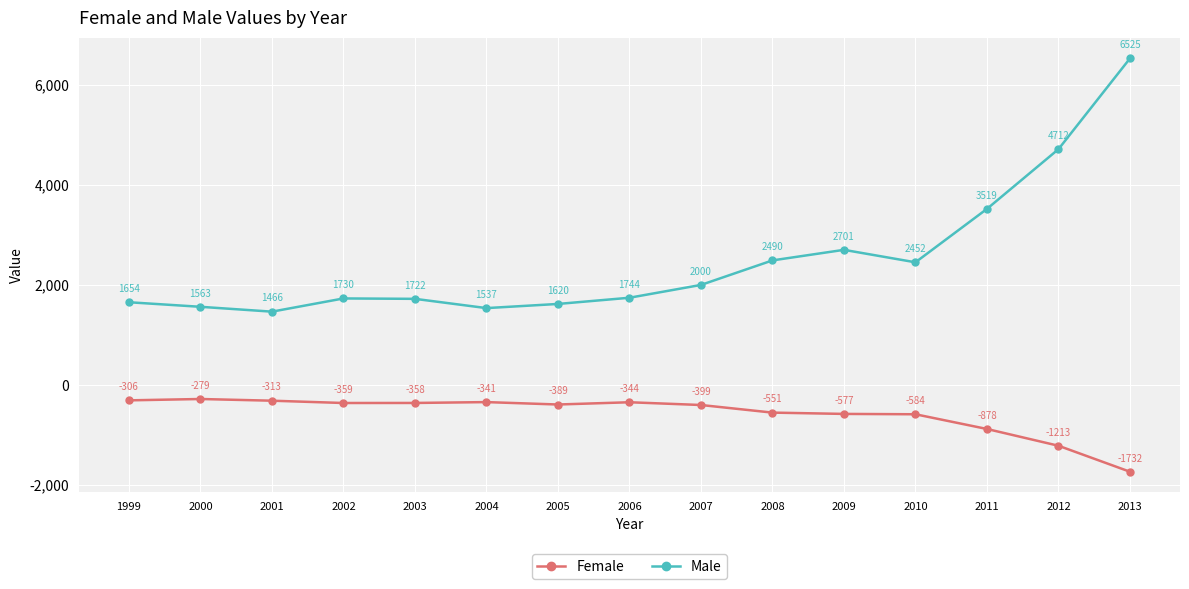

The Female series shows -341 at 2004. True or false?

True